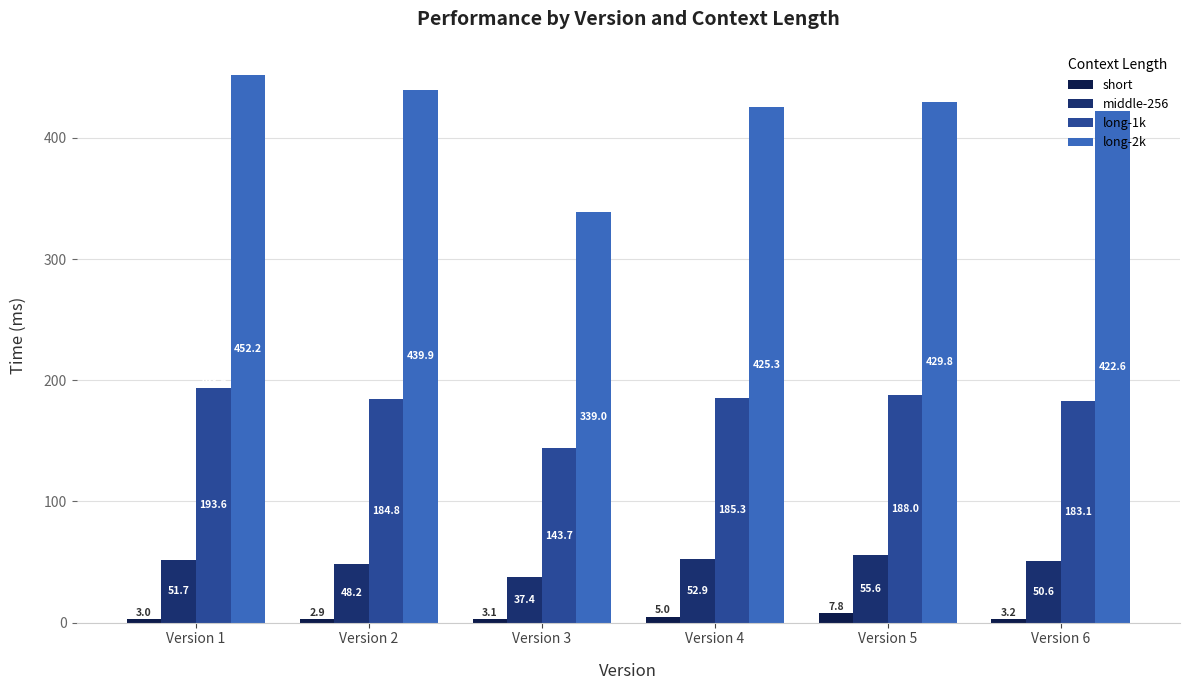

What is the spread (max minus min) of values at Version 4?

420.4